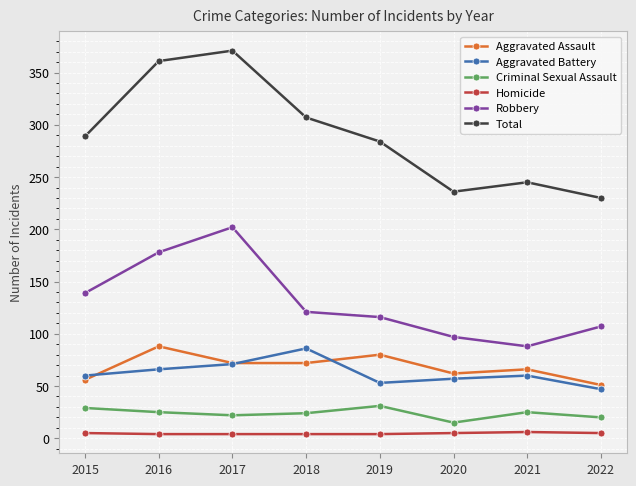

Does the chart display data point markers on the line(s)?

Yes